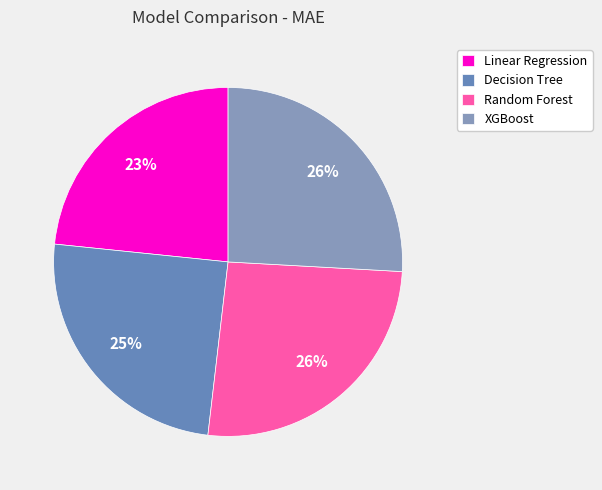

Which category has the biggest portion of the pie?

Random Forest